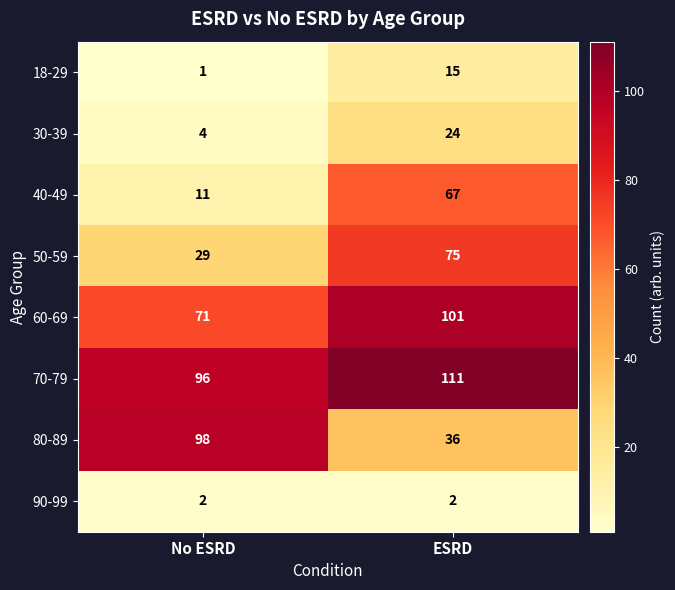

At which label is 18-29 closest to 8?

No ESRD